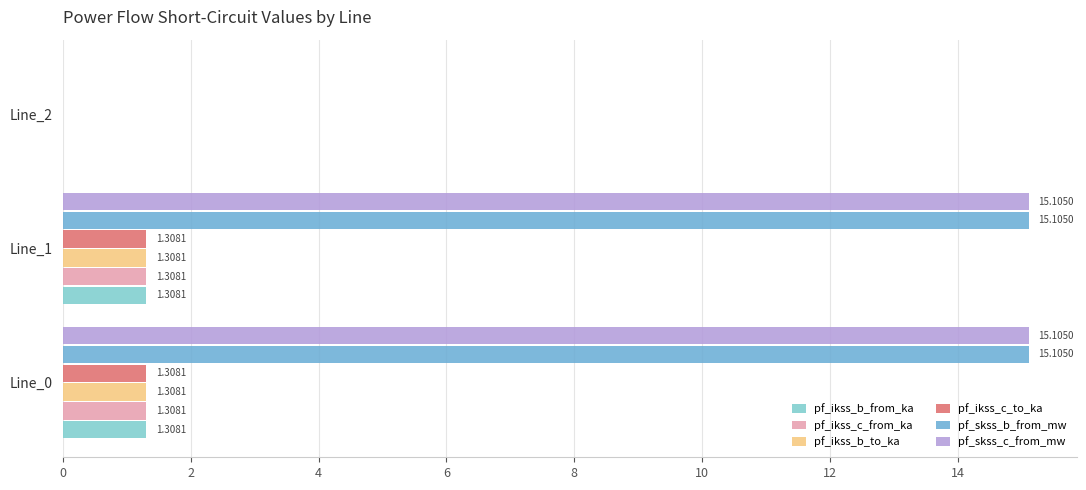

What is the average value of the pf_ikss_c_to_ka series?

0.9